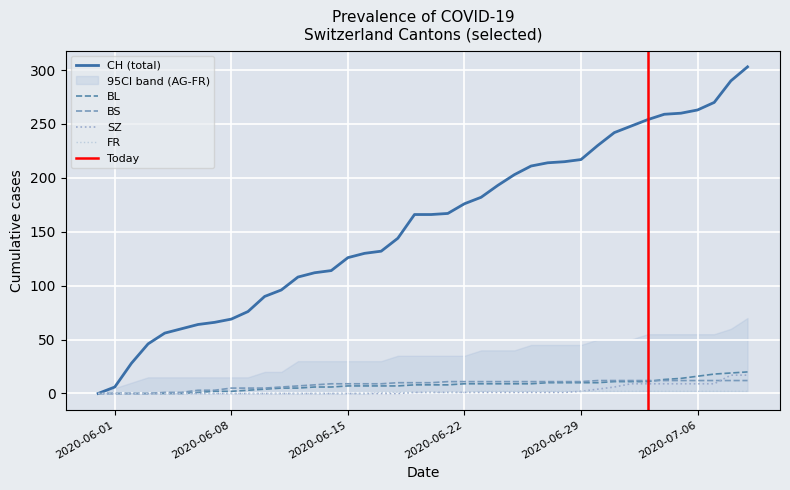

How many data points in CH are less than 166?

19